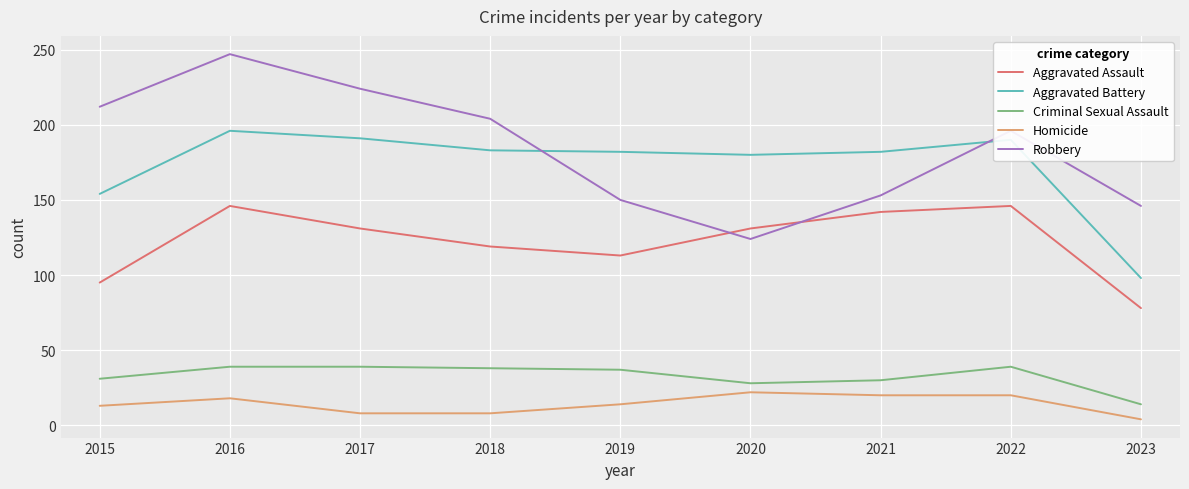

Count the number of data series in this chart.

5